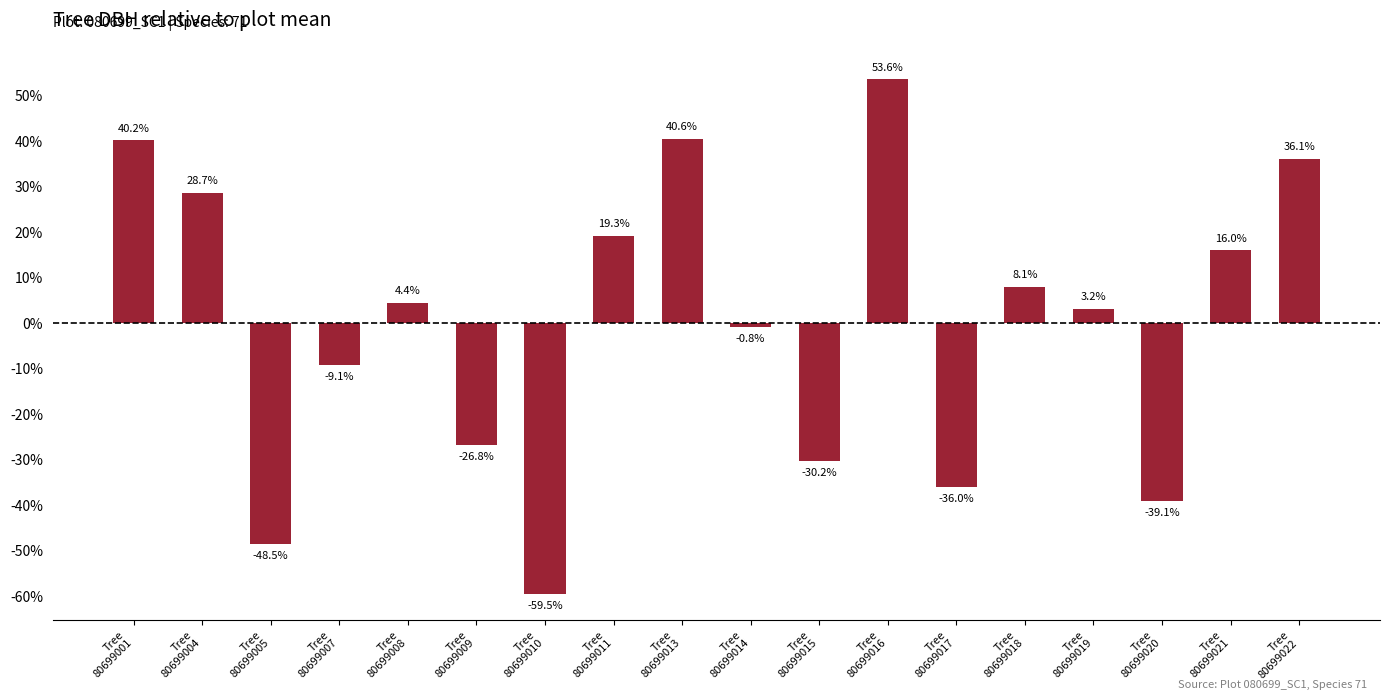

Which has a higher value, Tree
80699021 or Tree
80699019?

Tree
80699021